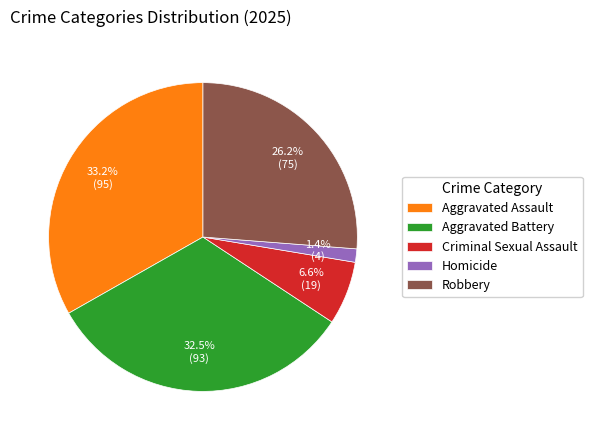

Which category has the smallest portion of the pie?

Homicide